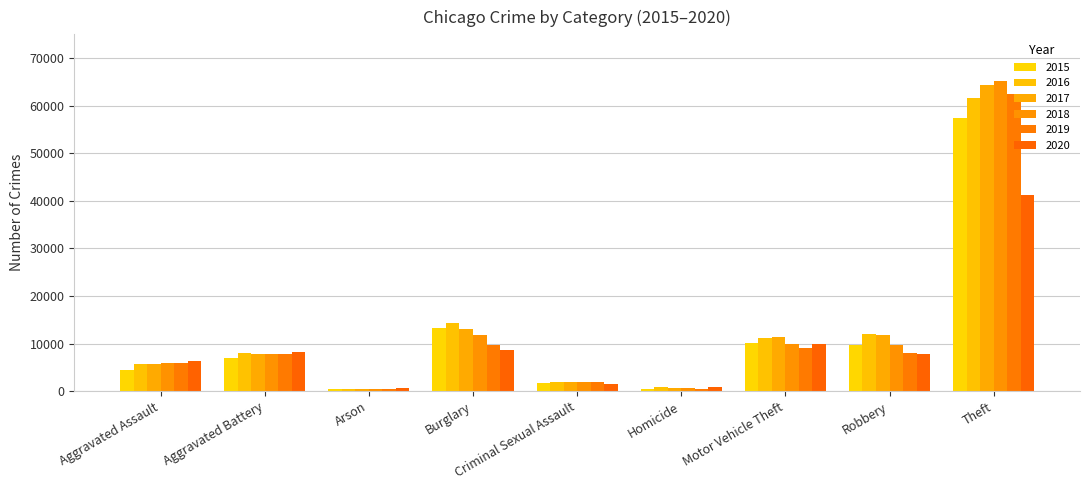

What is the value of the 2020 bar at the 2nd from the left?

8320